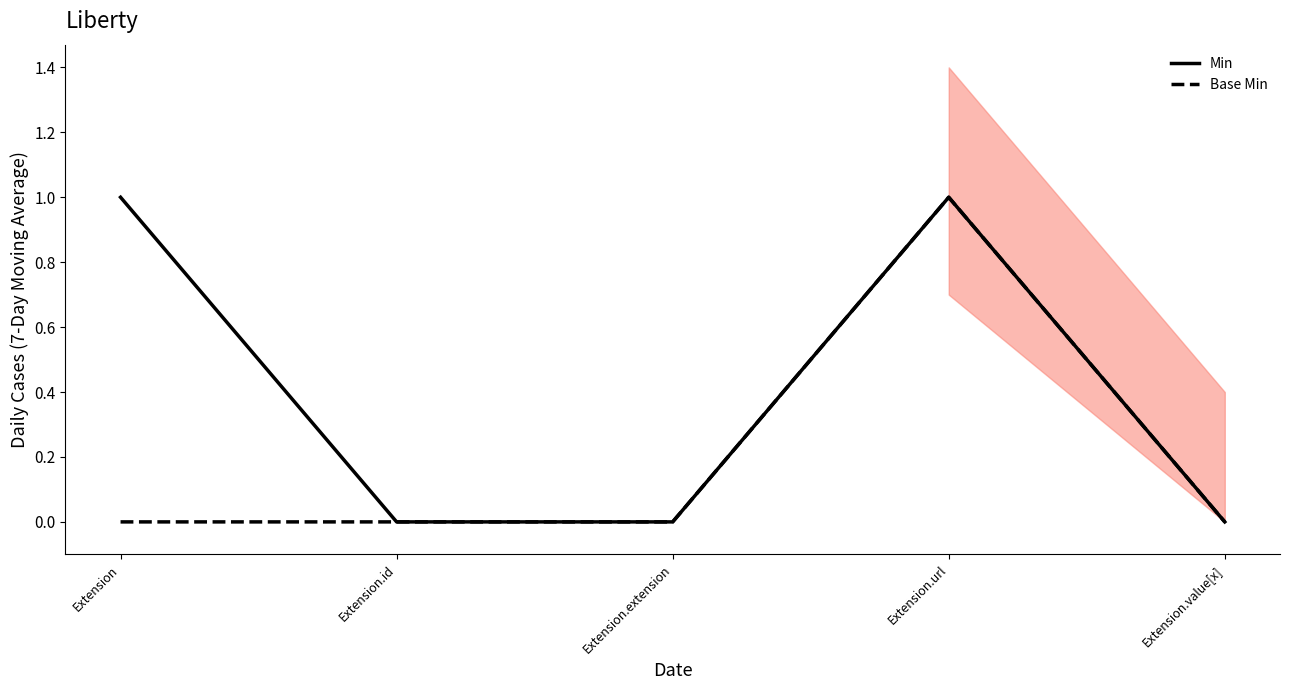

Reading left to right, list all the values displayed in this chart.

Min: Extension=1	Extension.id=0	Extension.extension=0	Extension.url=1	Extension.value[x]=0
Base Min: Extension=0	Extension.id=0	Extension.extension=0	Extension.url=1	Extension.value[x]=0